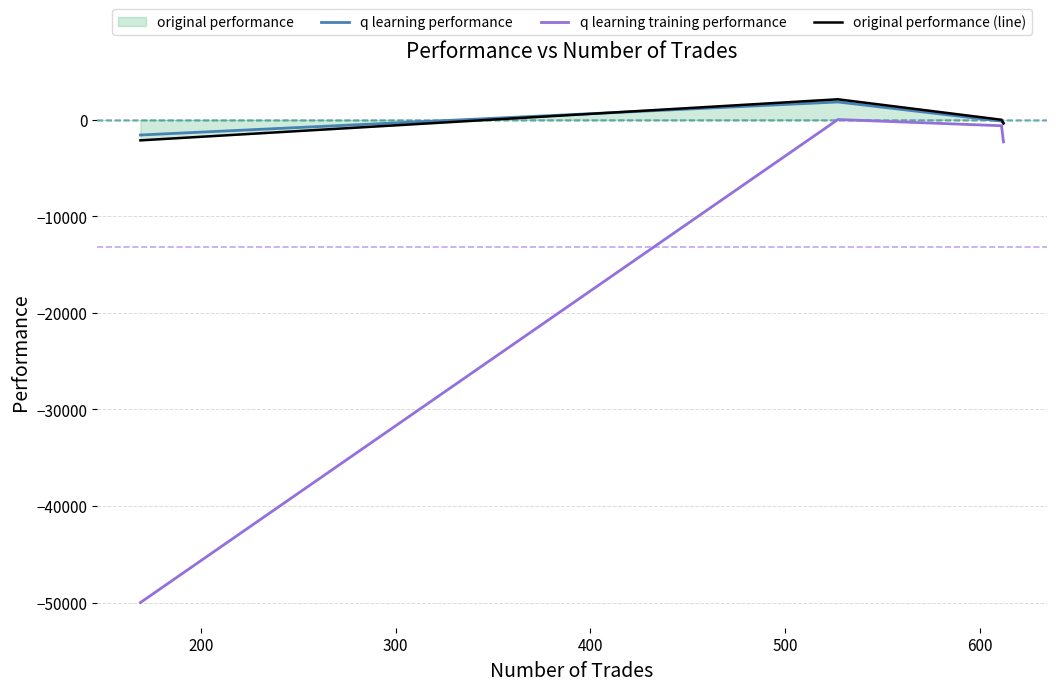

In original performance (line), how many points are higher than both neighbors (excluding endpoints)?

1